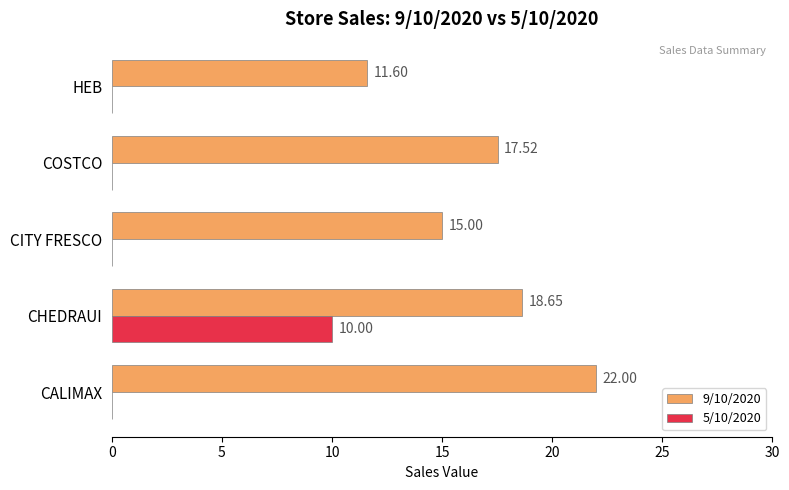

What is the sum of all 5/10/2020 values?

10.0